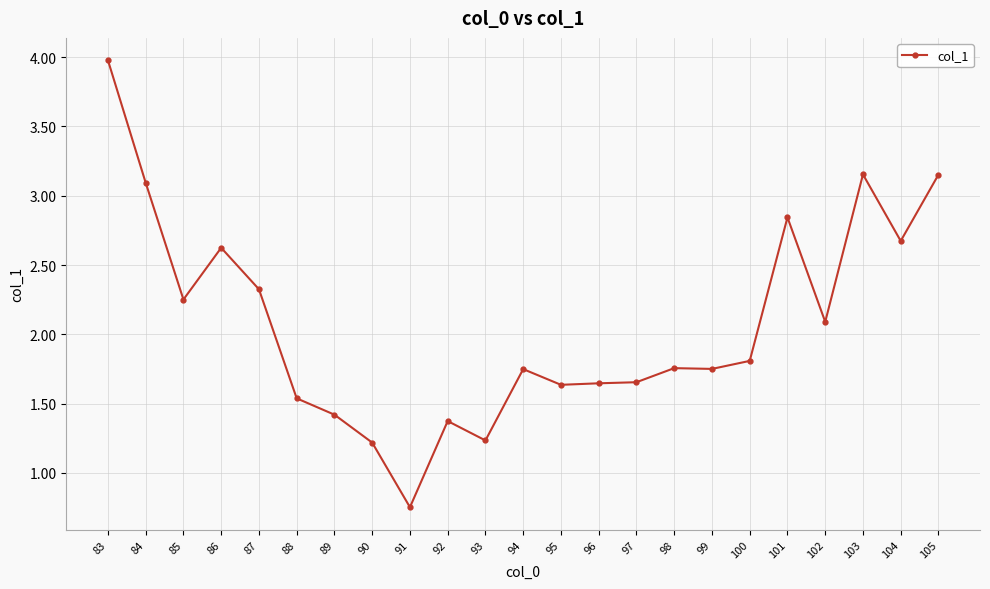

The value at 104 is 0.5. True or false?

False